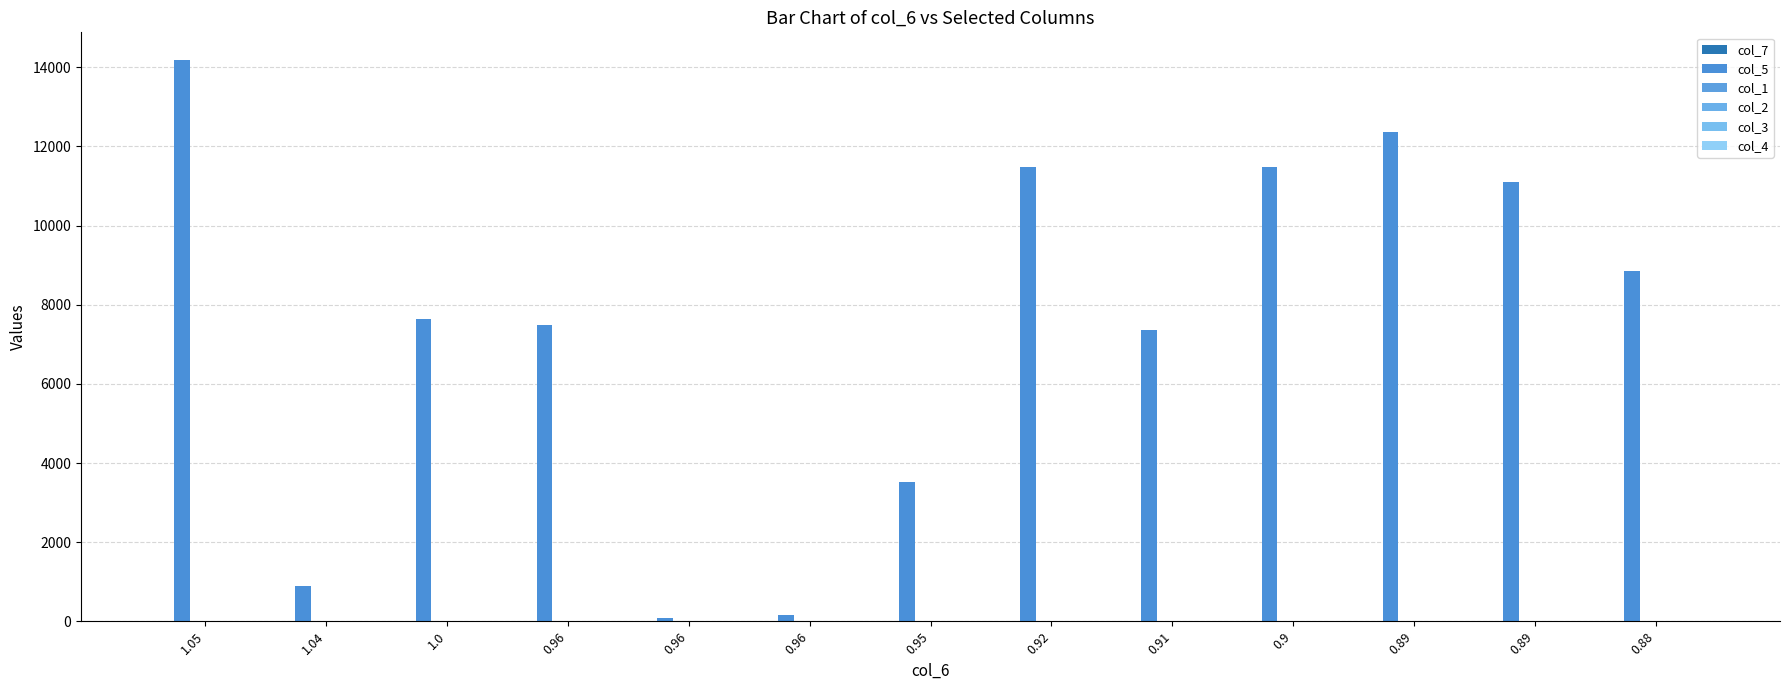

Count the number of data series in this chart.

6